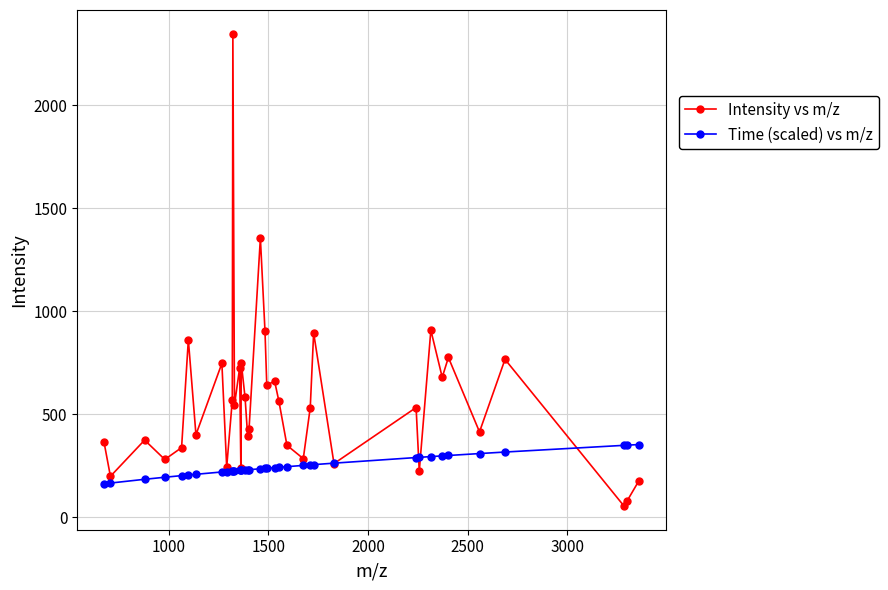

What is the value of the Intensity vs m/z point at the 22nd from the left?

661.0